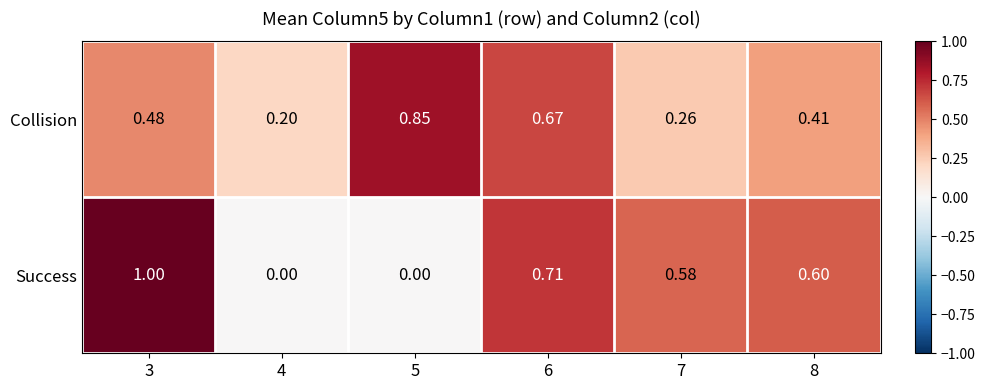

Is the value of Collision at 5 greater than the value of Success at 7?

Yes